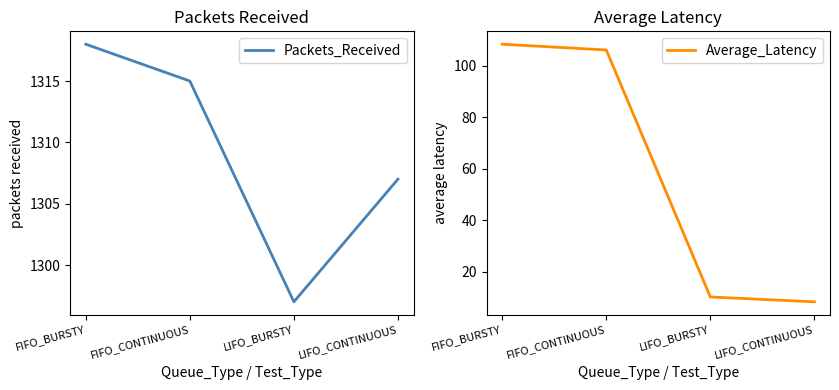

Is it true that Average_Latency equals 187.3 at FIFO_BURSTY?

False